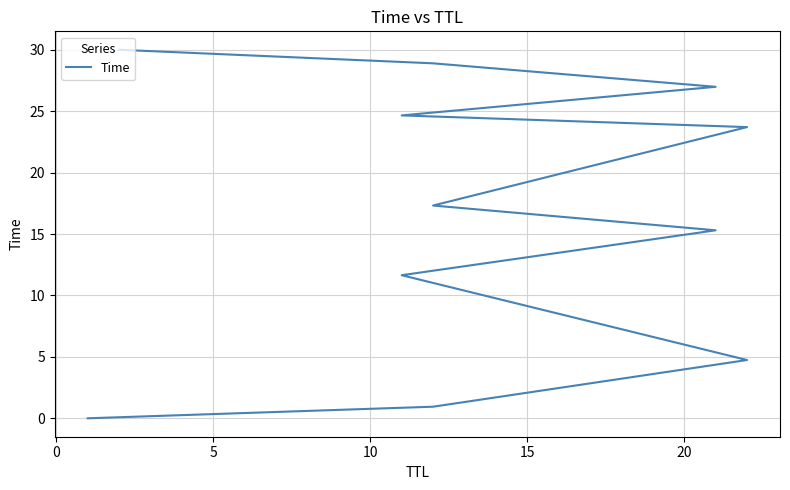

What is the sum of the values at 15 and 0?

16.2